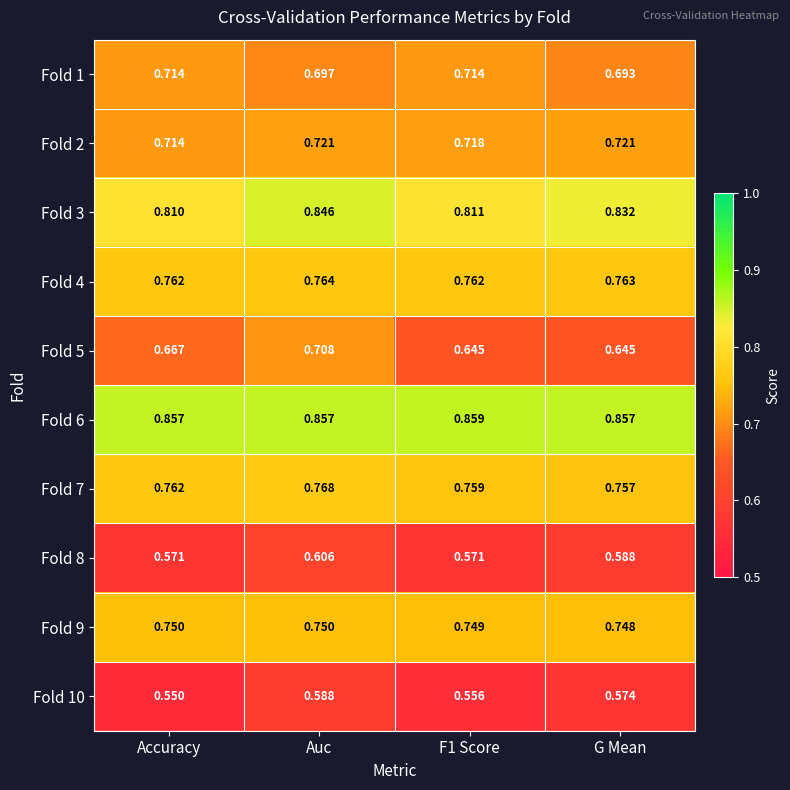

Which series has the largest total across all categories?

Fold 6